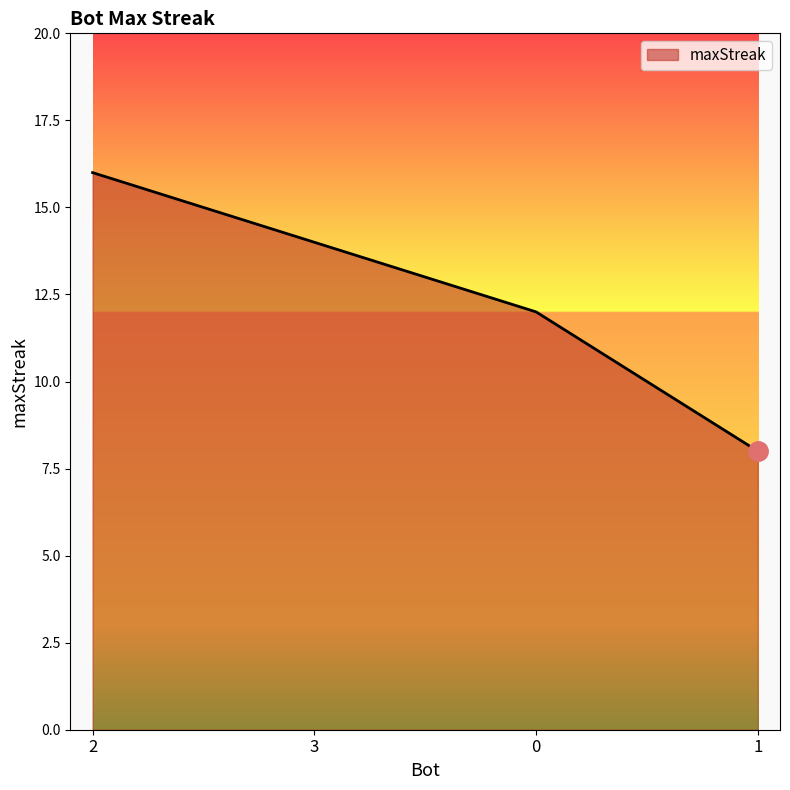

What position from the left is 0?

3